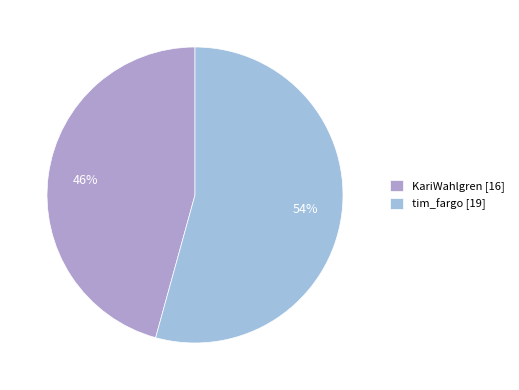

Between tim_fargo and KariWahlgren, which is larger?

tim_fargo